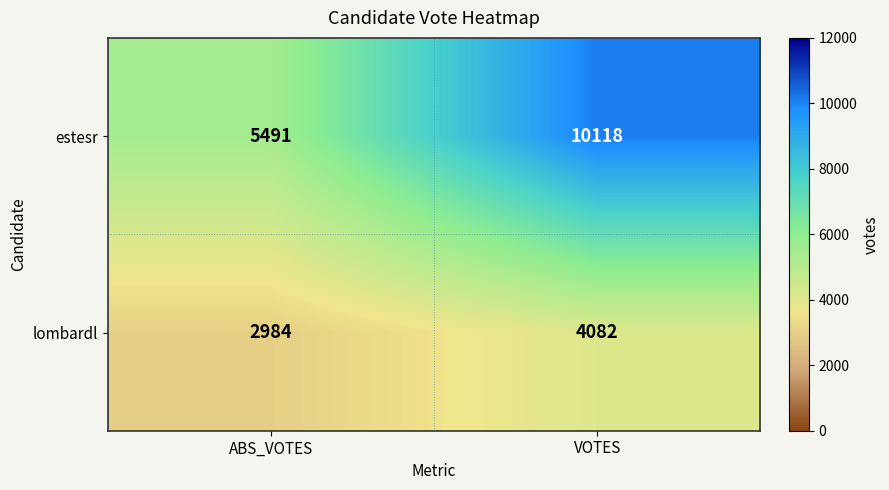

What is the difference between the highest and lowest values at VOTES?

6036